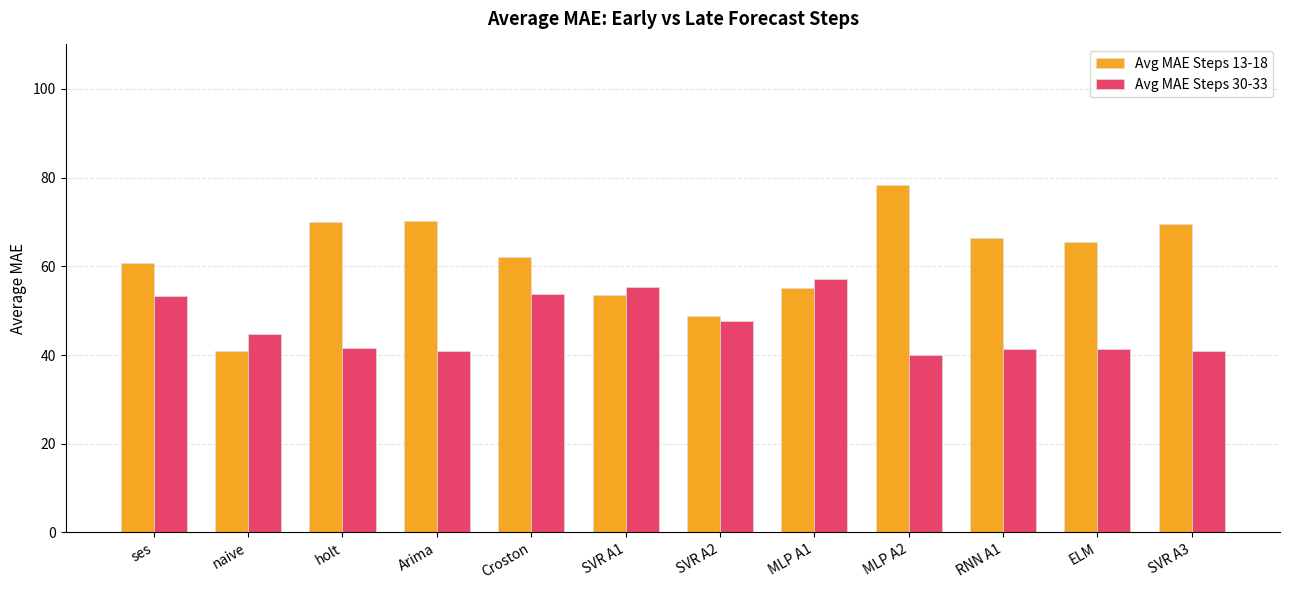

How many bars are there in total?

24